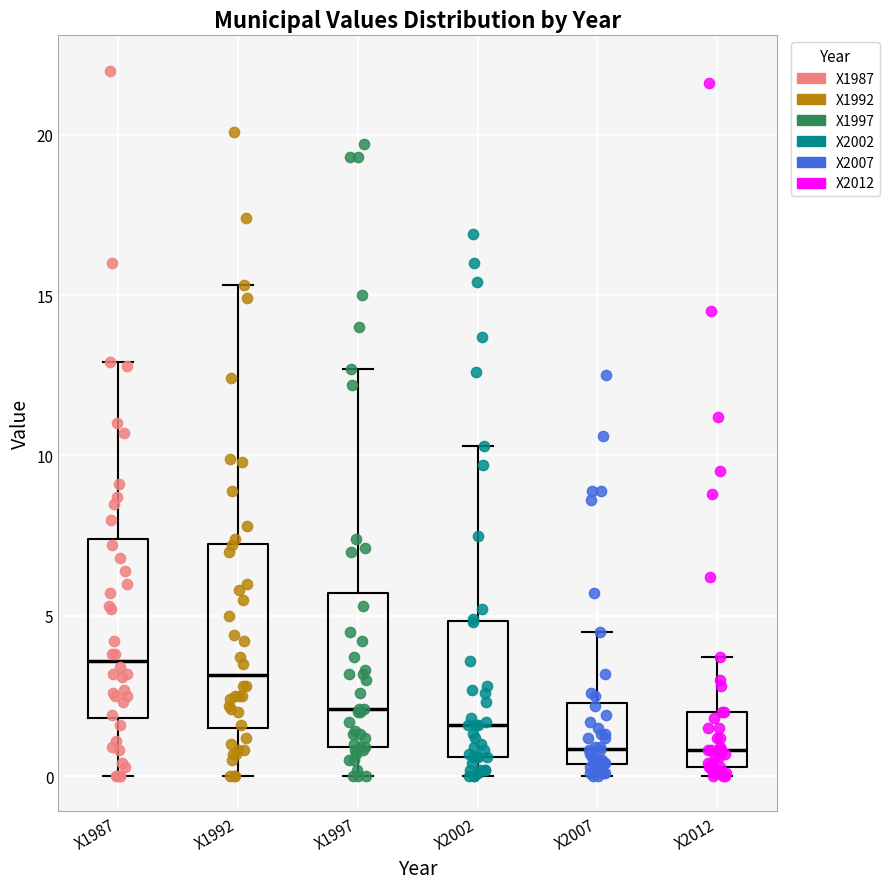

Where is the lower edge of the box for X2002 on the y-axis? The values are not printed on the chart, so give them approximately, as read against the axis.

0.5